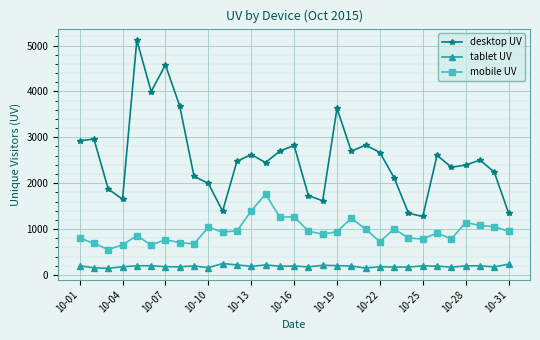

True or false: mobile UV and desktop UV intersect in this chart.

False